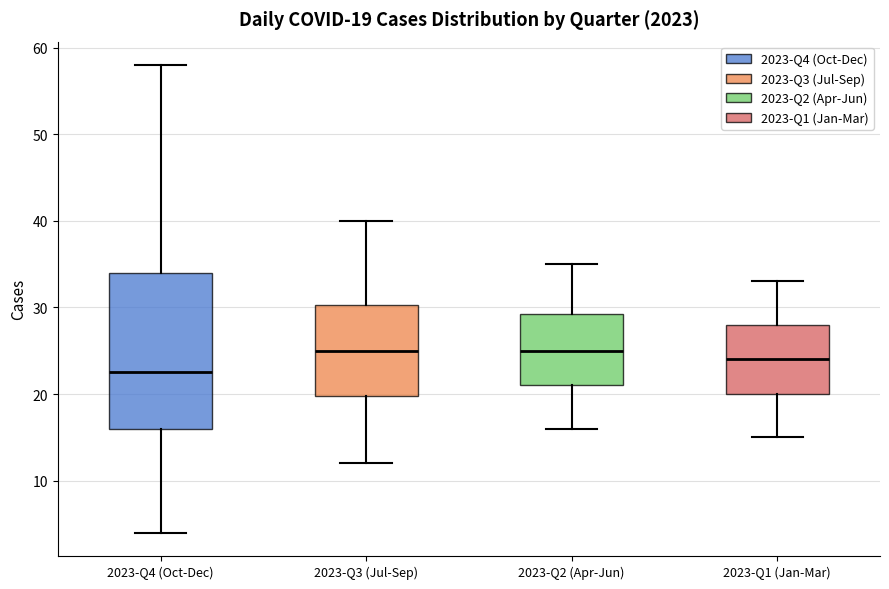

Which box has the lowest median line?

2023-Q4 (Oct-Dec)